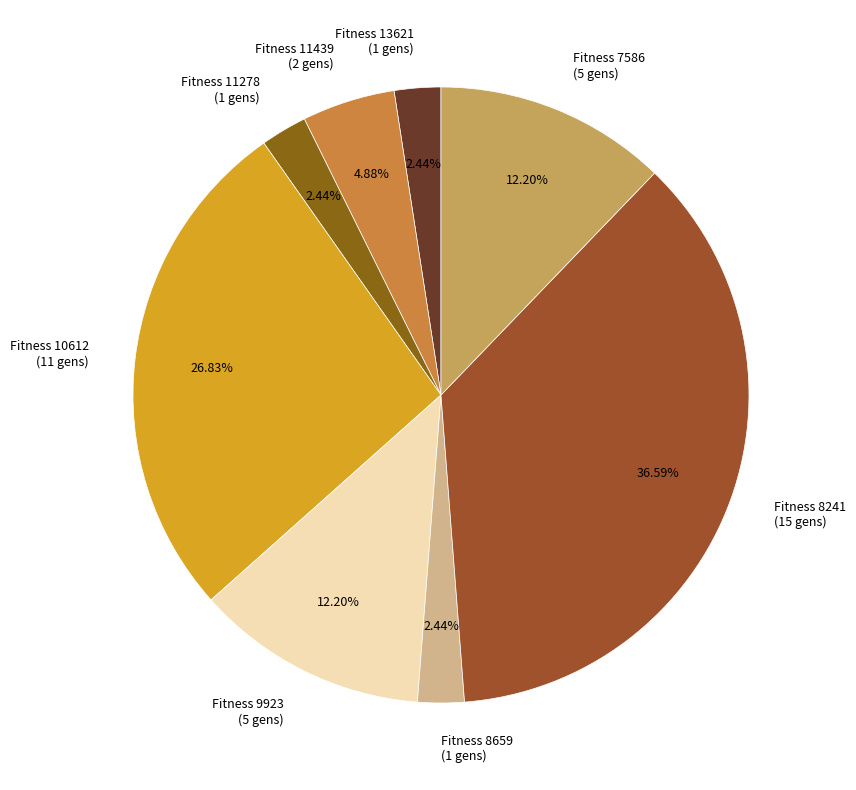

Does Fitness 8659 (1 gens) represent more than half of the total?

No